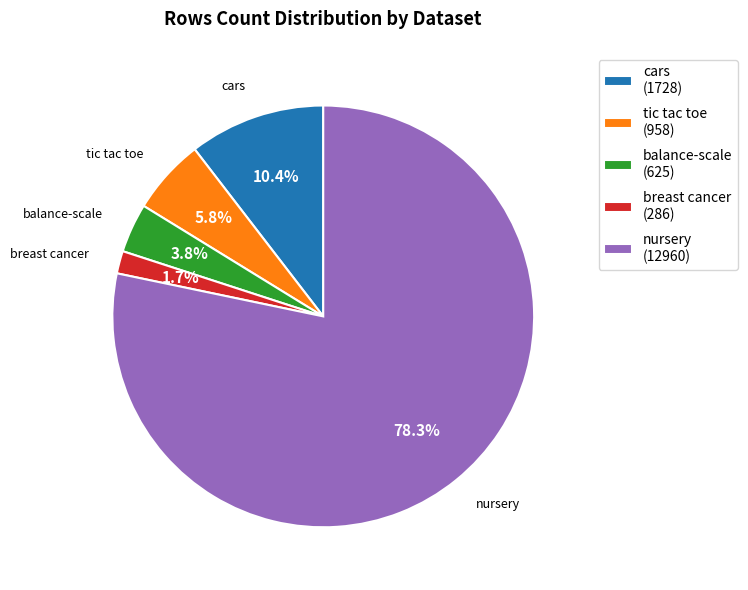

Does nursery represent more than half of the total?

Yes